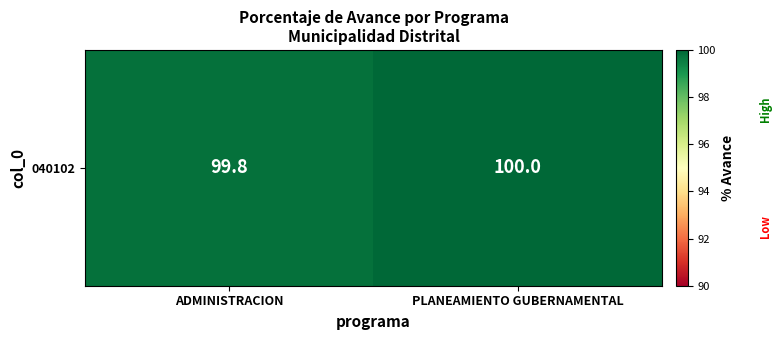

Rank the categories by value from lowest to highest.

ADMINISTRACION, PLANEAMIENTO GUBERNAMENTAL